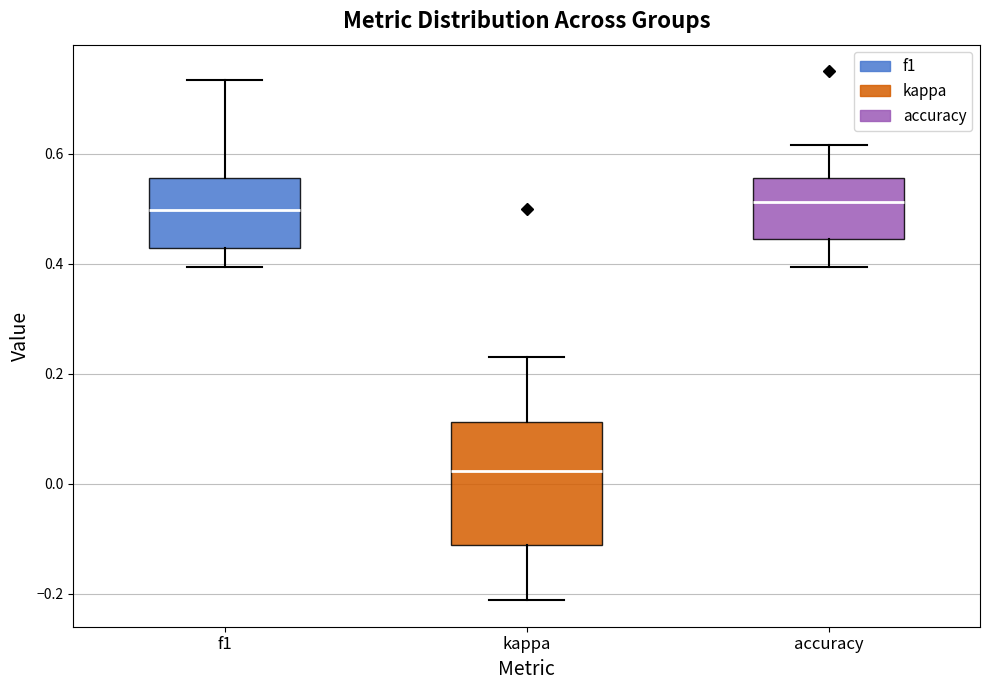

Reading left to right, read every box against the y-axis: the position of its median line, the range the box covers, and the ends of its whiskers. The values are not printed on the chart, so give them approximately, as read against the axis.

f1: median 0.50, box 0.42 to 0.56, whiskers 0.40 to 0.74
kappa: median 0.02, box -0.12 to 0.12, whiskers -0.22 to 0.24
accuracy: median 0.52, box 0.44 to 0.56, whiskers 0.40 to 0.62